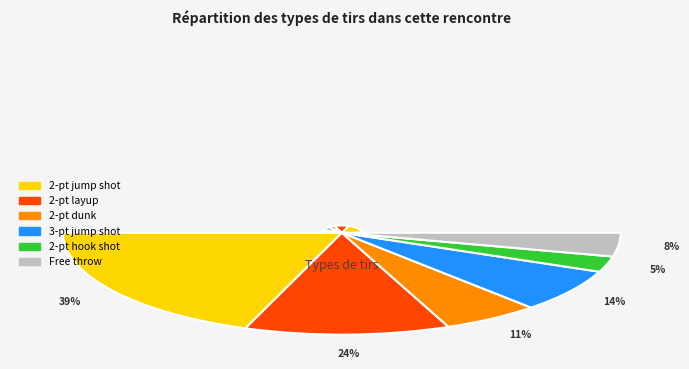

Rank the categories by value from lowest to highest.

2-pt hook shot, Free throw, 2-pt dunk, 3-pt jump shot, 2-pt layup, 2-pt jump shot